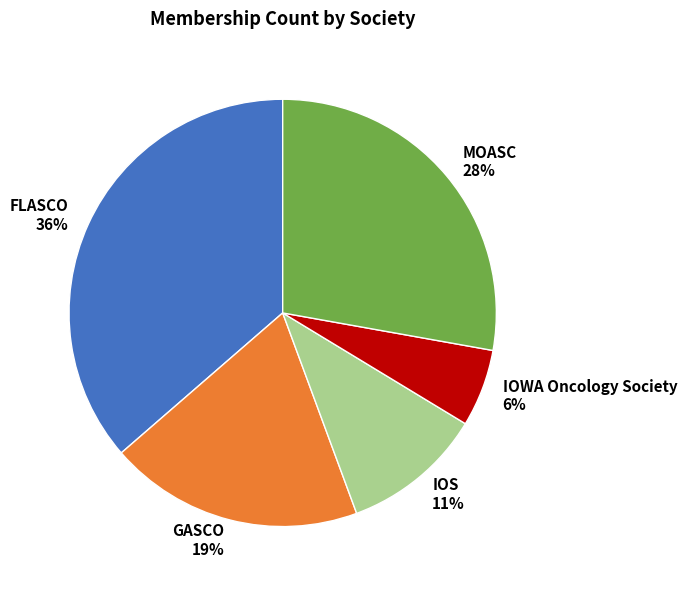

Is the sum of GASCO and MOASC greater than half?

No